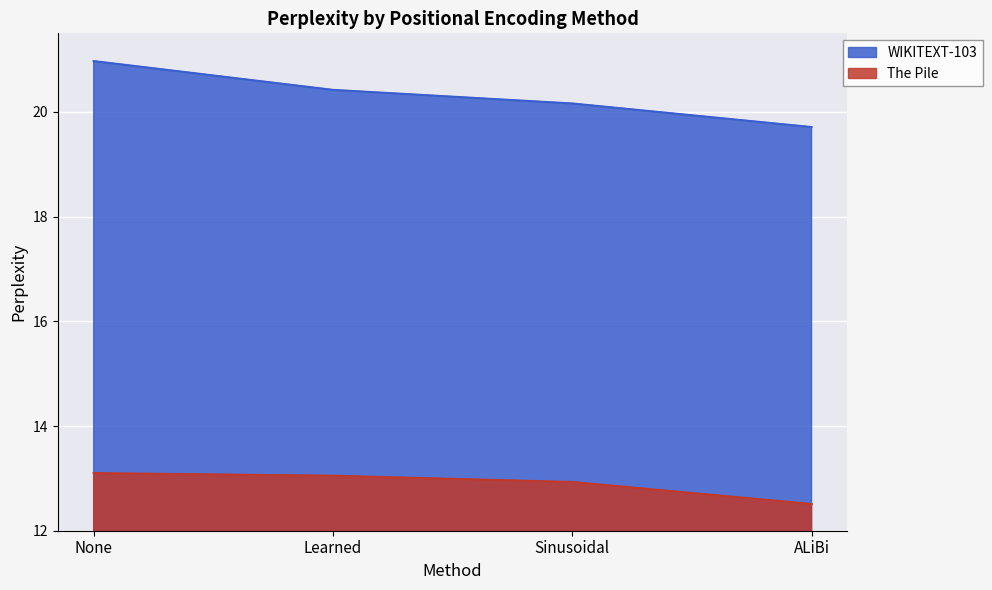

True or false: WIKITEXT-103 has more than 0 interior local peaks.

False